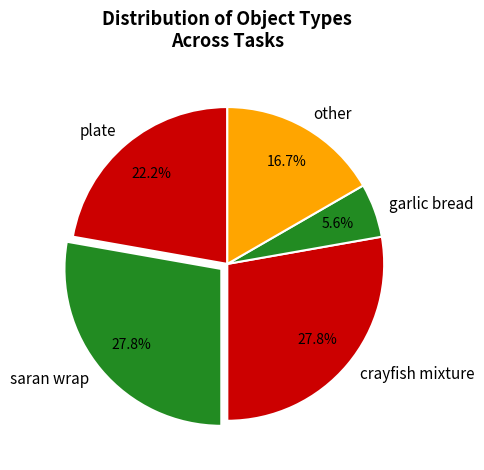

To the nearest percent, what is the average slice percentage?

20%